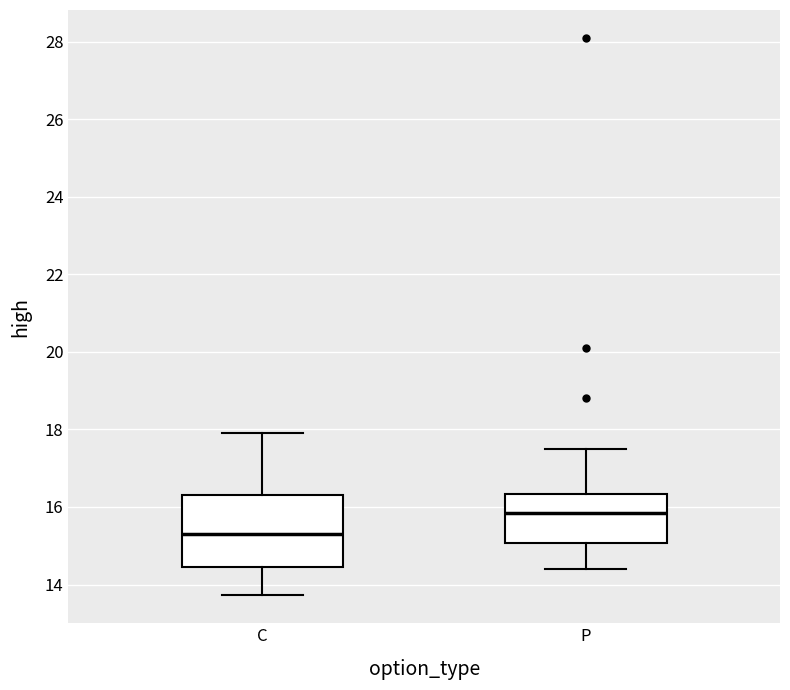

Which box is the tallest, from its lower edge to its upper edge?

C